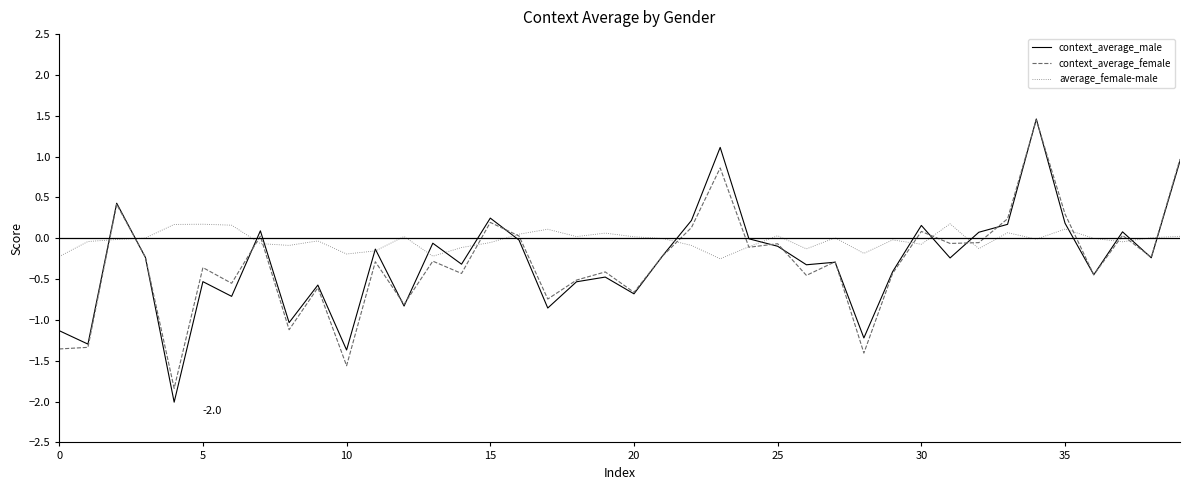

What is the lowest value of the average_female-male series?

-0.3